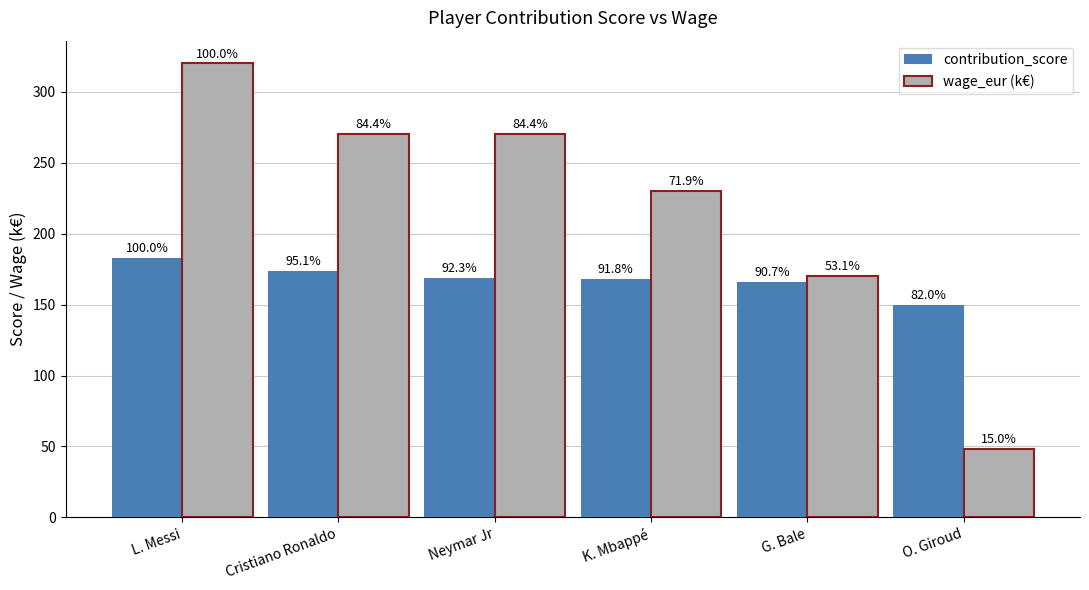

At which category does the chart reach its peak across all series?

L. Messi